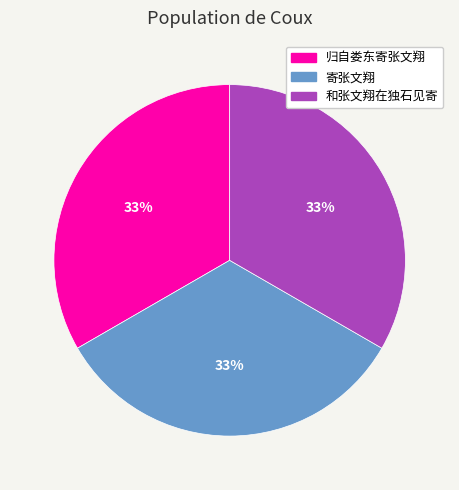

To the nearest percent, what portion does 寄张文翔 represent?

33%